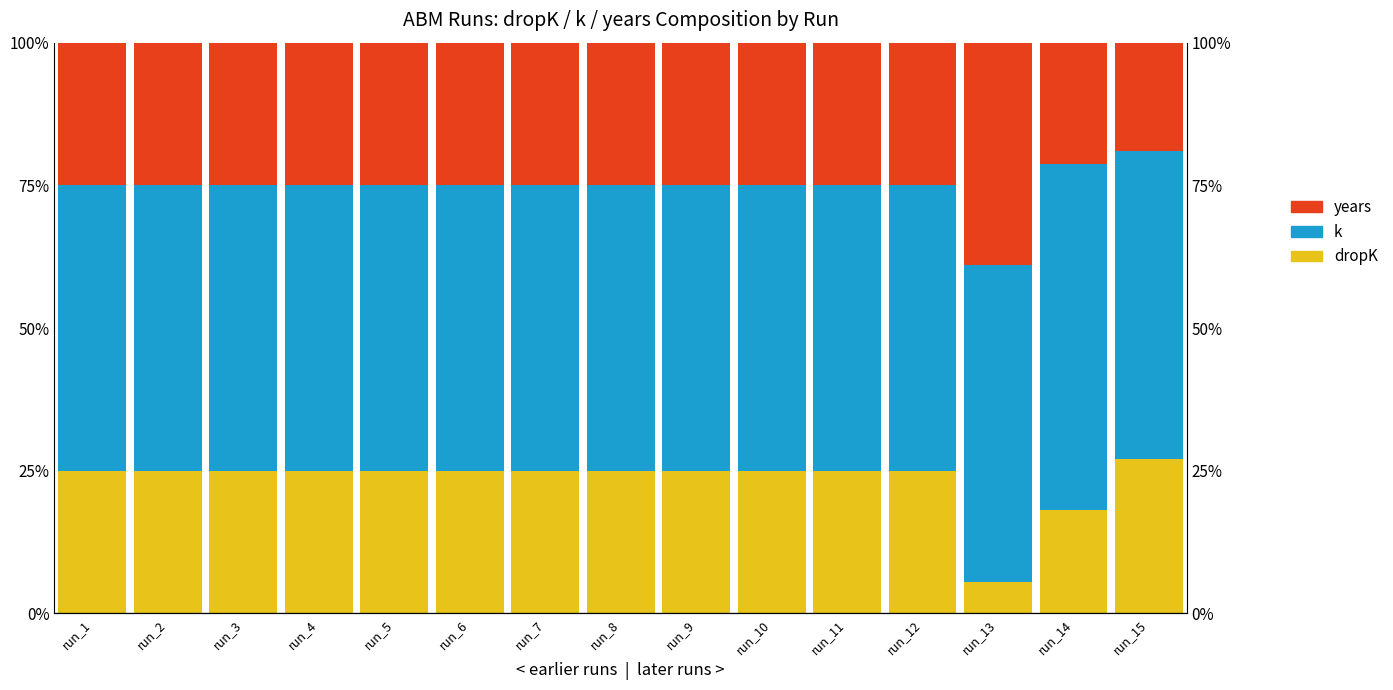

How many bars are there in total?

45